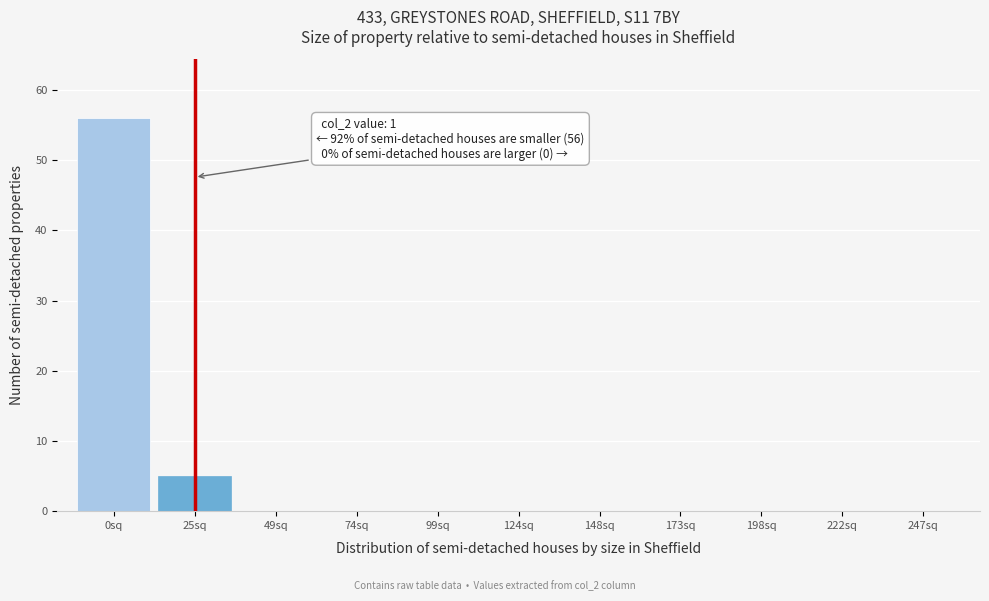

Reading left to right, extract all data points from this chart.

0sq=56	25sq=5	49sq=0	74sq=0	99sq=0	124sq=0	148sq=0	173sq=0	198sq=0	222sq=0	247sq=0